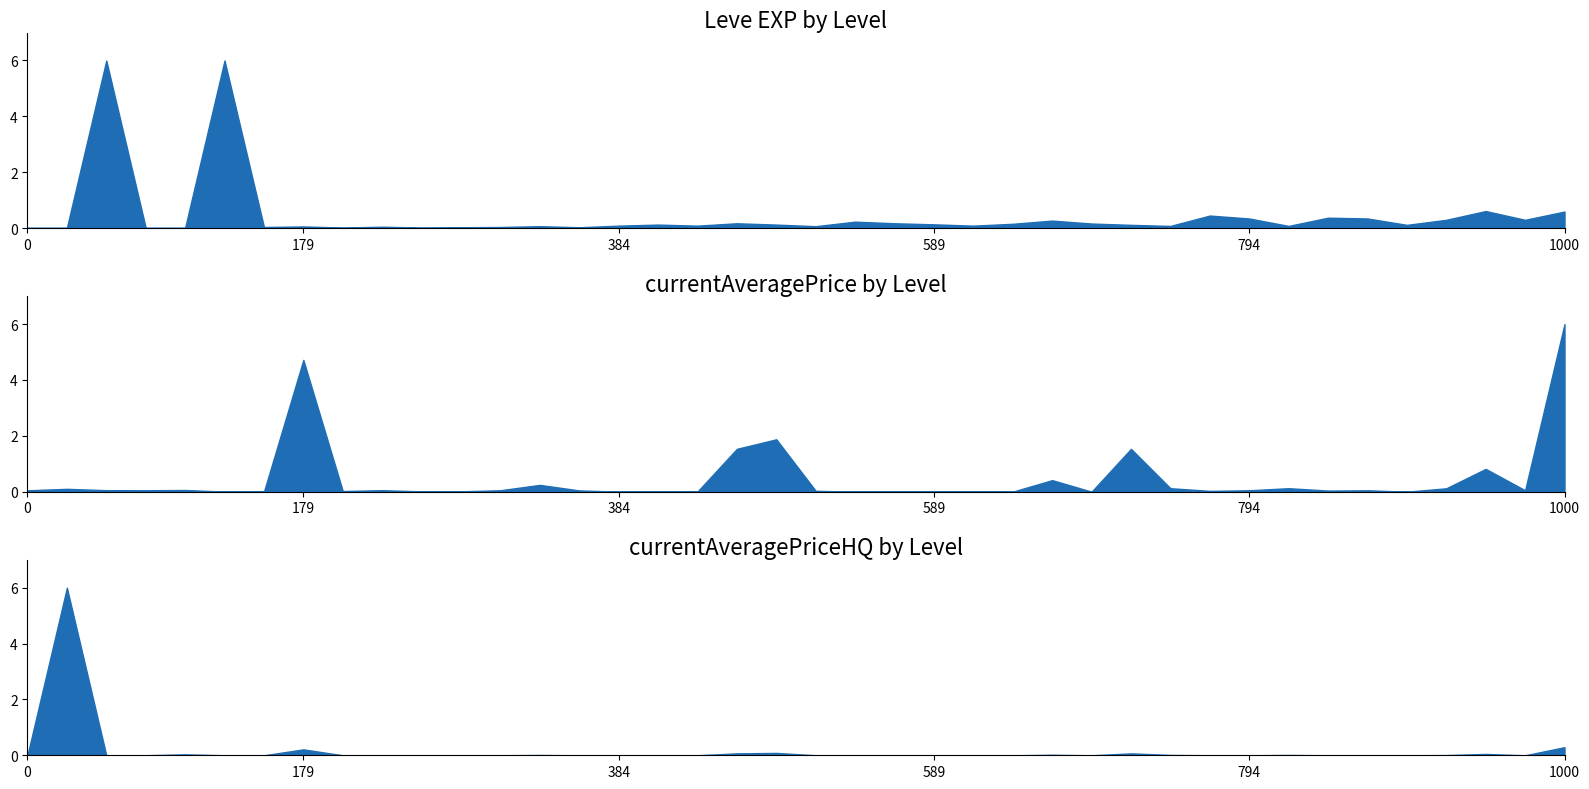

In Leve EXP, how many points are higher than both neighbors (excluding endpoints)?

12